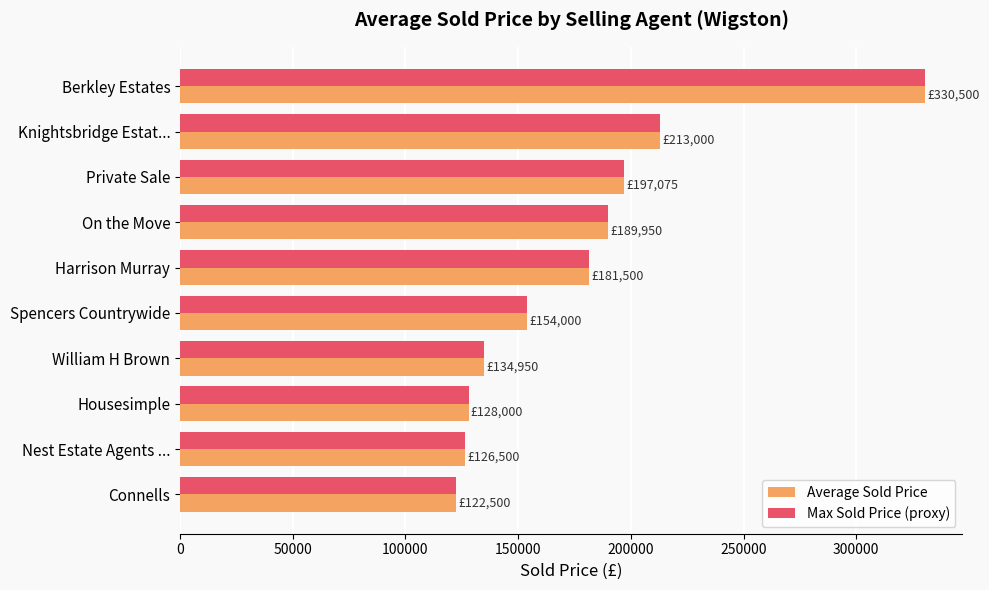

What is the maximum value shown in the chart?

330500.0